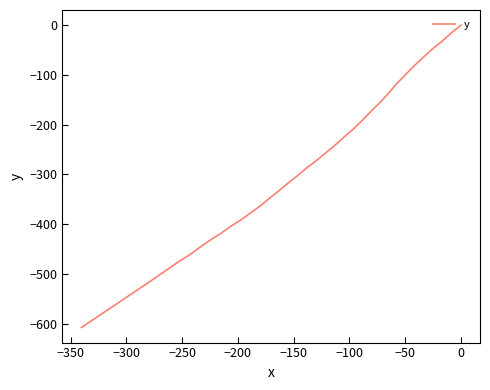

How many distinct data groups are displayed?

1